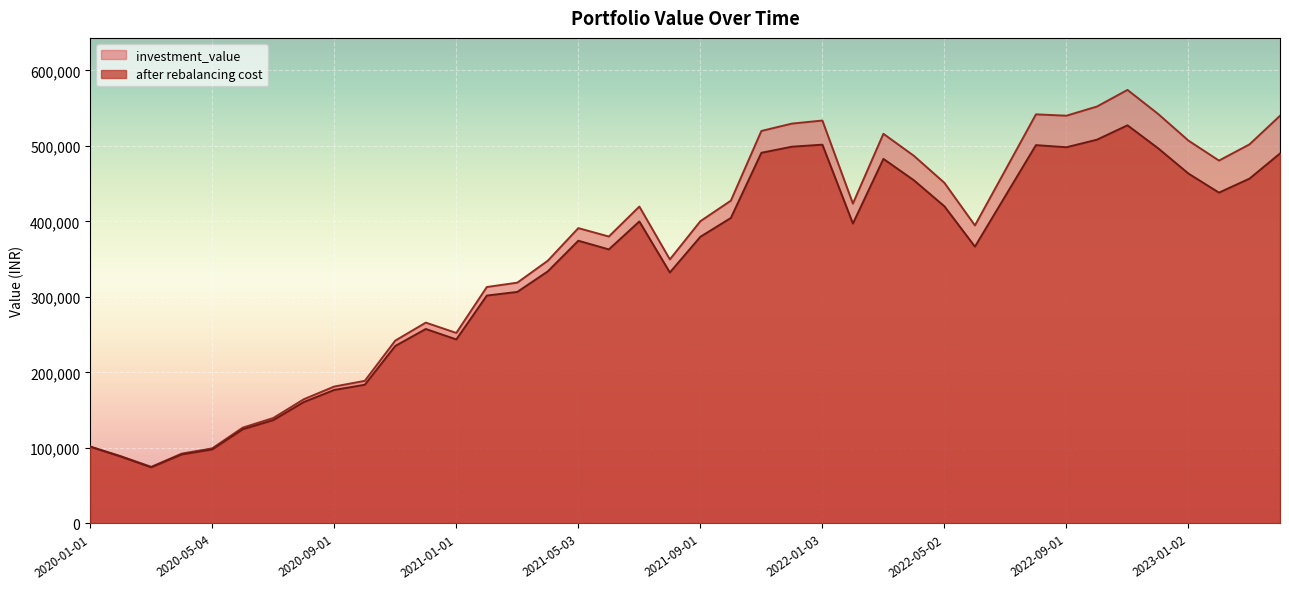

True or false: investment_value and after rebalancing cost cross at least once.

False